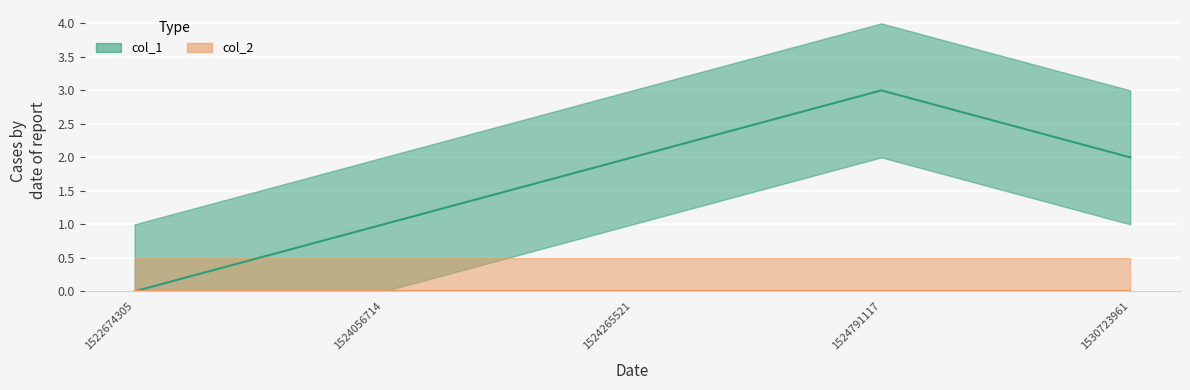

Reading right to left, transcribe all the data shown in this chart.

2	3	2	1	0